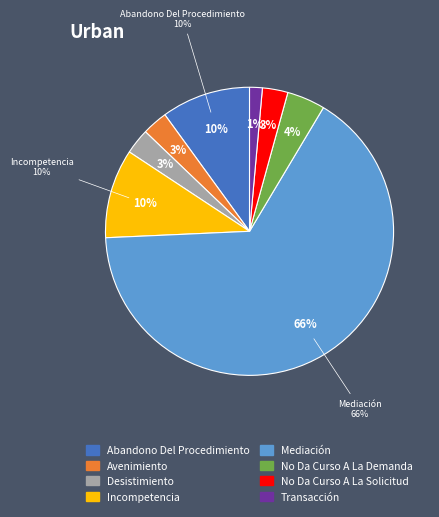

To the nearest percent, what is the difference between the Desistimiento and Abandono Del Procedimiento slice percentages?

7%